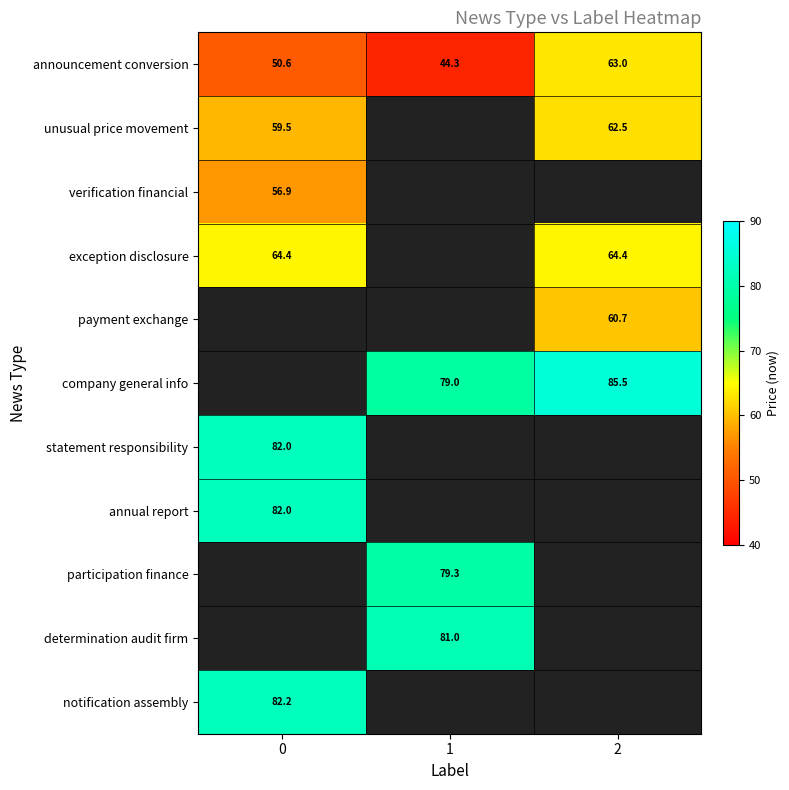

The value of company general info at 2 is 114.1. True or false?

False